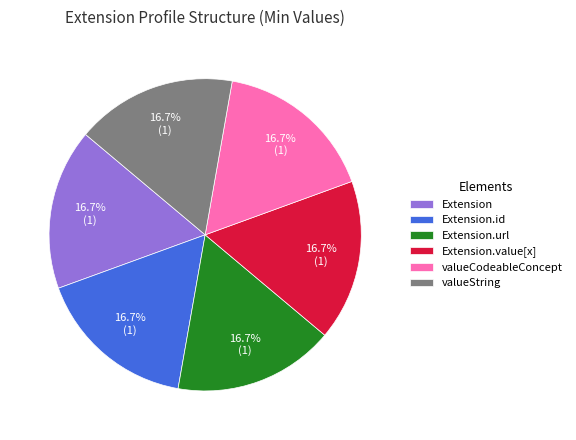

To the nearest percent, what is the difference between the largest and smallest slice percentages?

0%